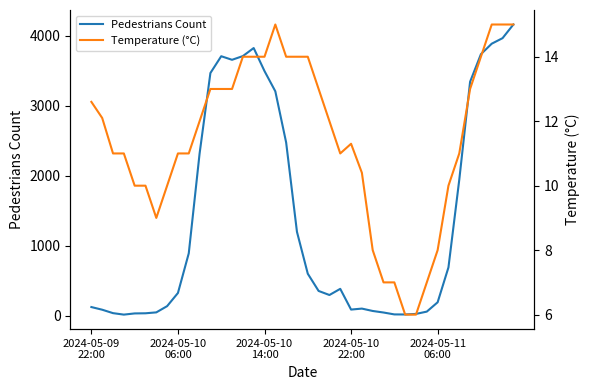

True or false: Pedestrians Count and Temperature (°C) intersect in this chart.

False